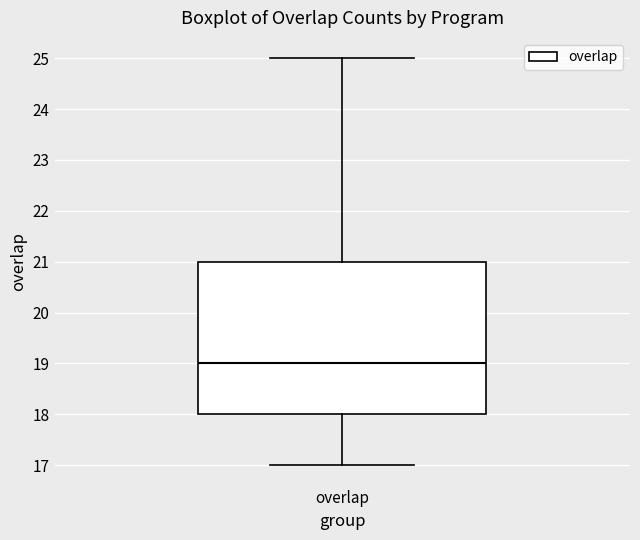

Transcribe this box plot: give where the median line is, the range the box spans, and where the two whiskers end, as read against the y-axis. The values are not printed on the chart, so give them approximately, as read against the axis.

median 19, box 18 to 21, whiskers 17 to 25